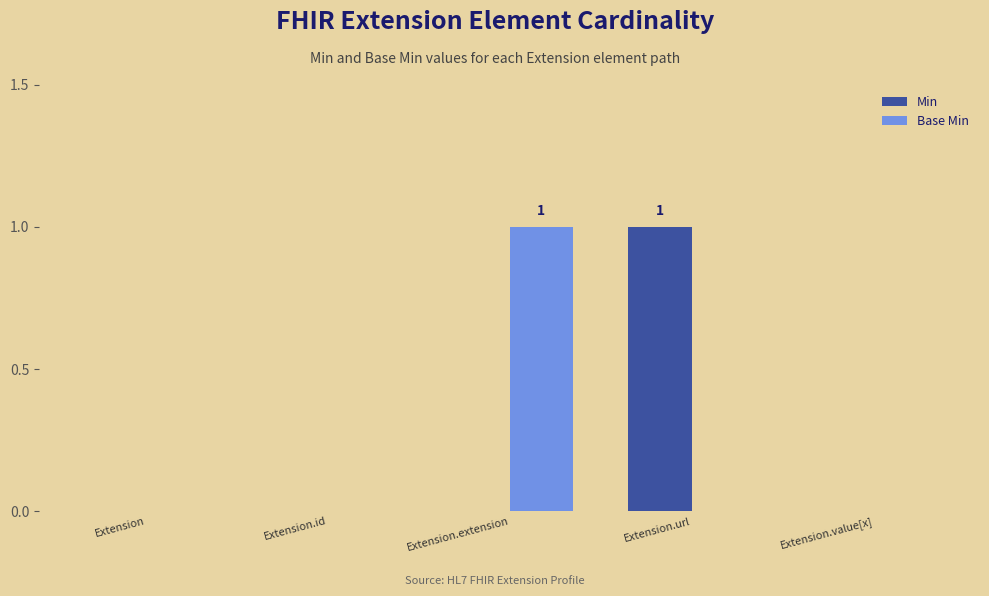

Between Extension and Extension.url, which series saw the biggest shift?

Min